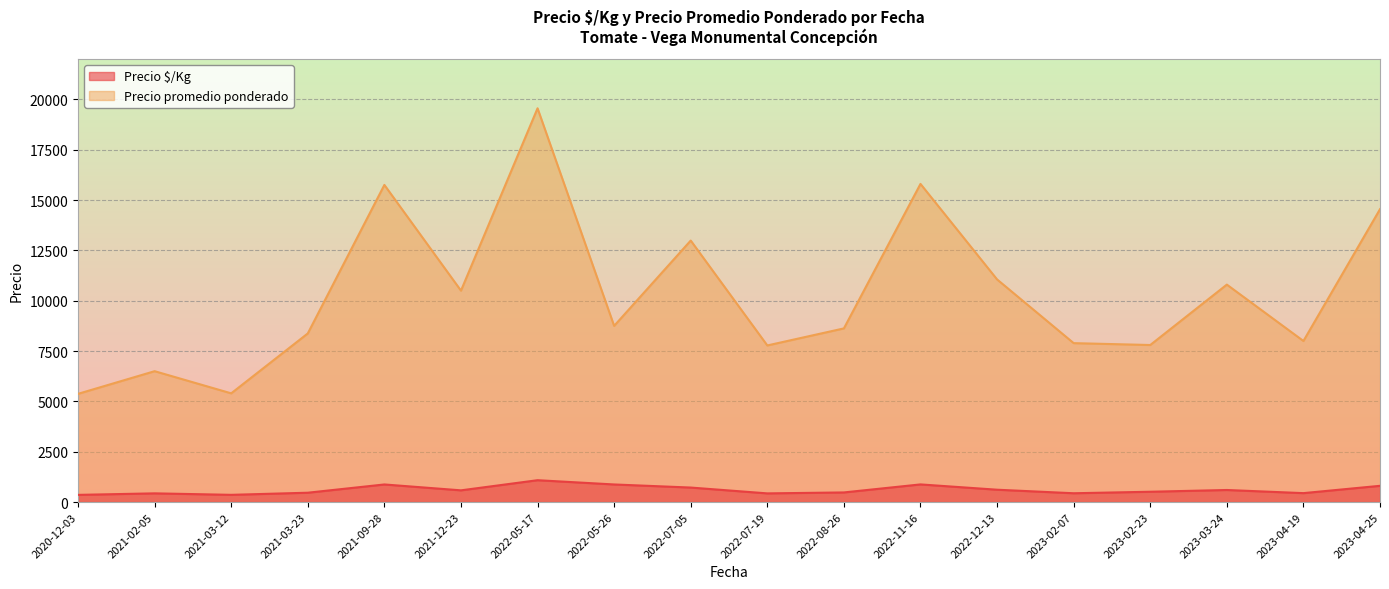

Does the chart display data point markers on the line(s)?

No